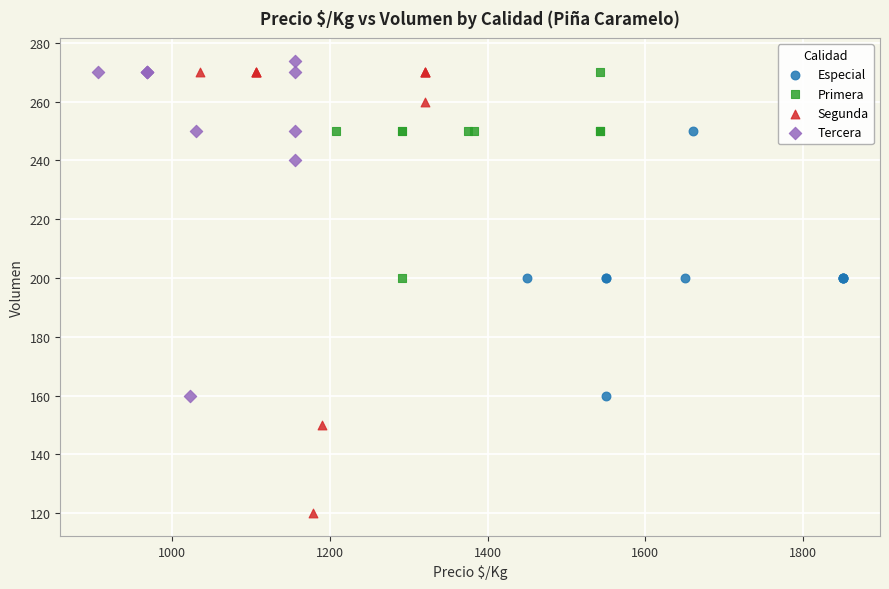

Which series contains the lowest Y value?

Segunda